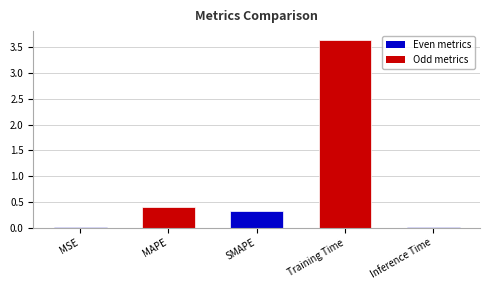

Which category has the highest value across all series?

Training Time